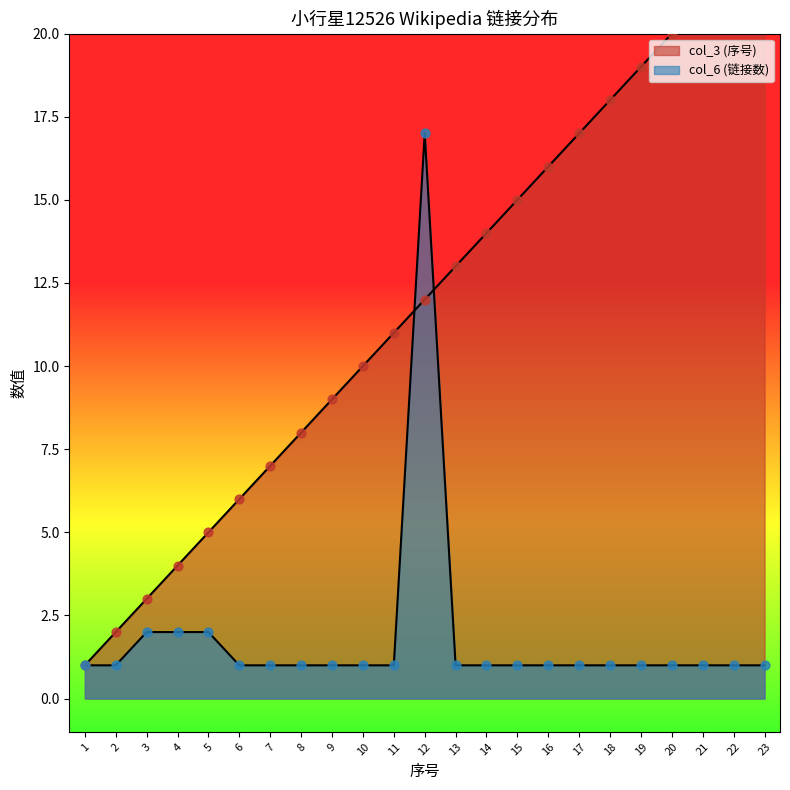

Which series has the largest Y range (max minus min)?

col_3 (序号)